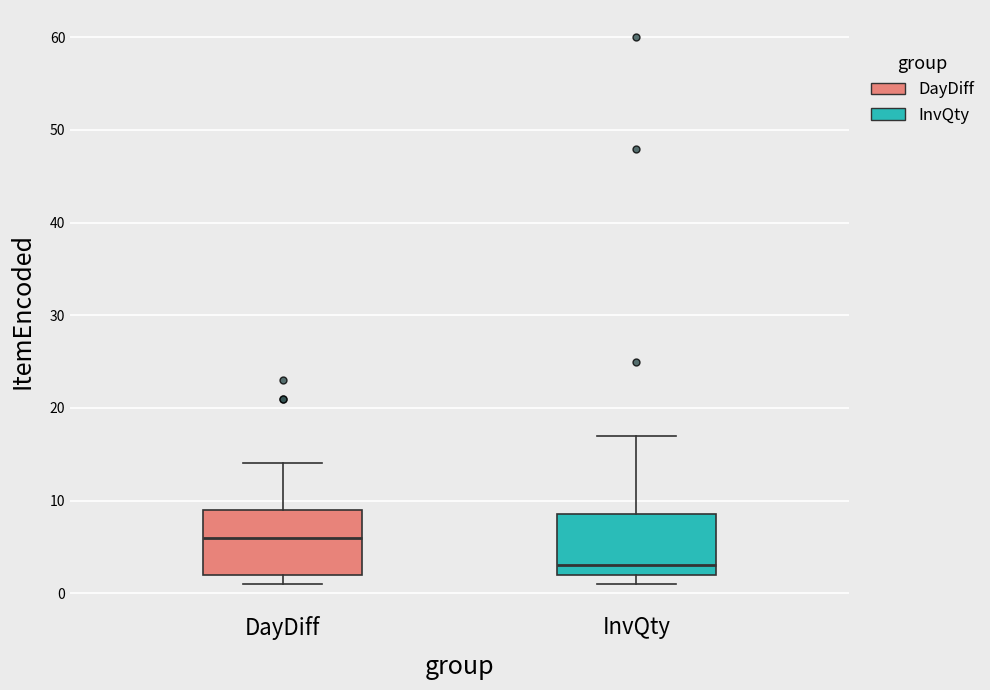

Which box's median line is the lowest?

InvQty